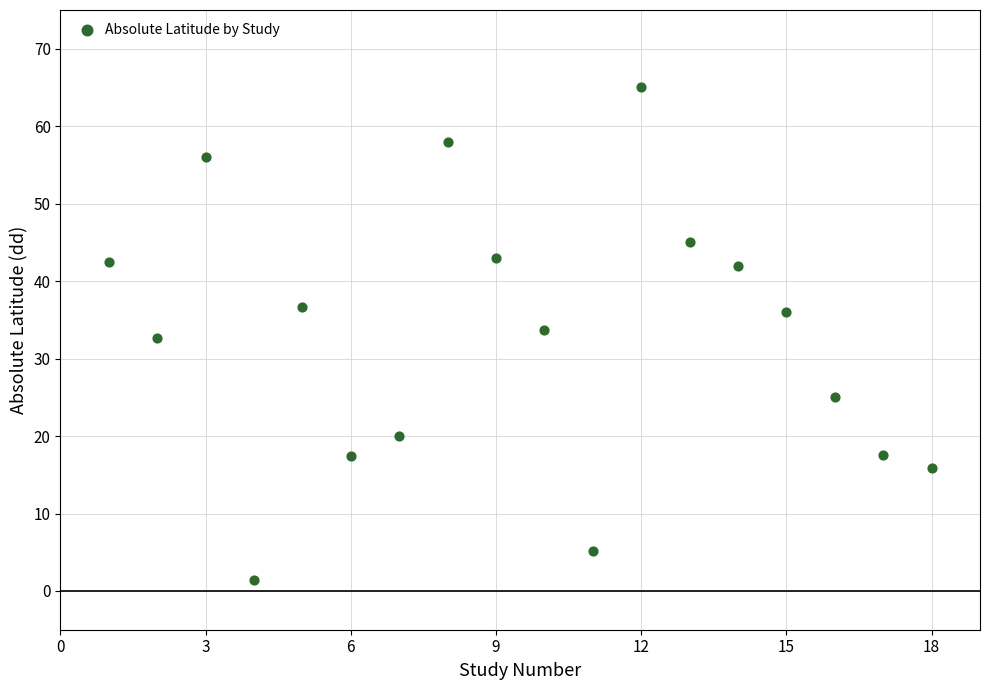

What is the range of Y values (max minus min)?

63.6